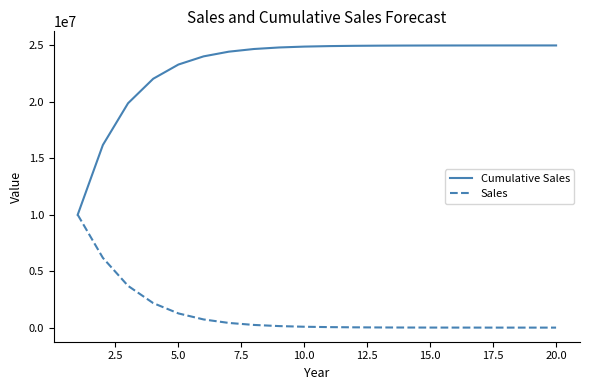

What is the smallest value displayed?

280.4